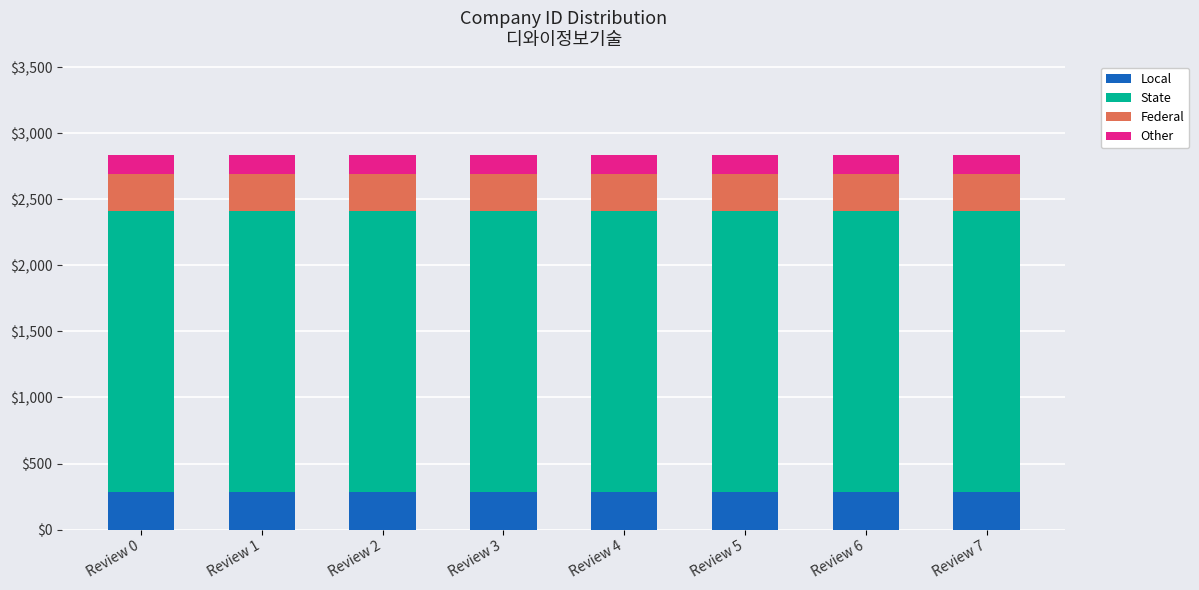

What is the total value across all series at Review 2?

2836.0